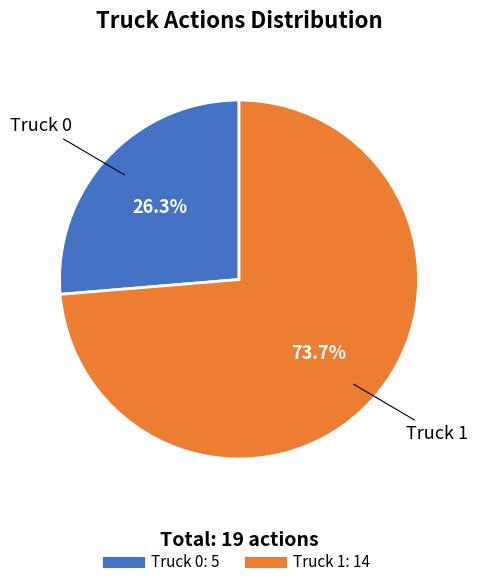

Rank the categories by value from highest to lowest.

Truck 1, Truck 0